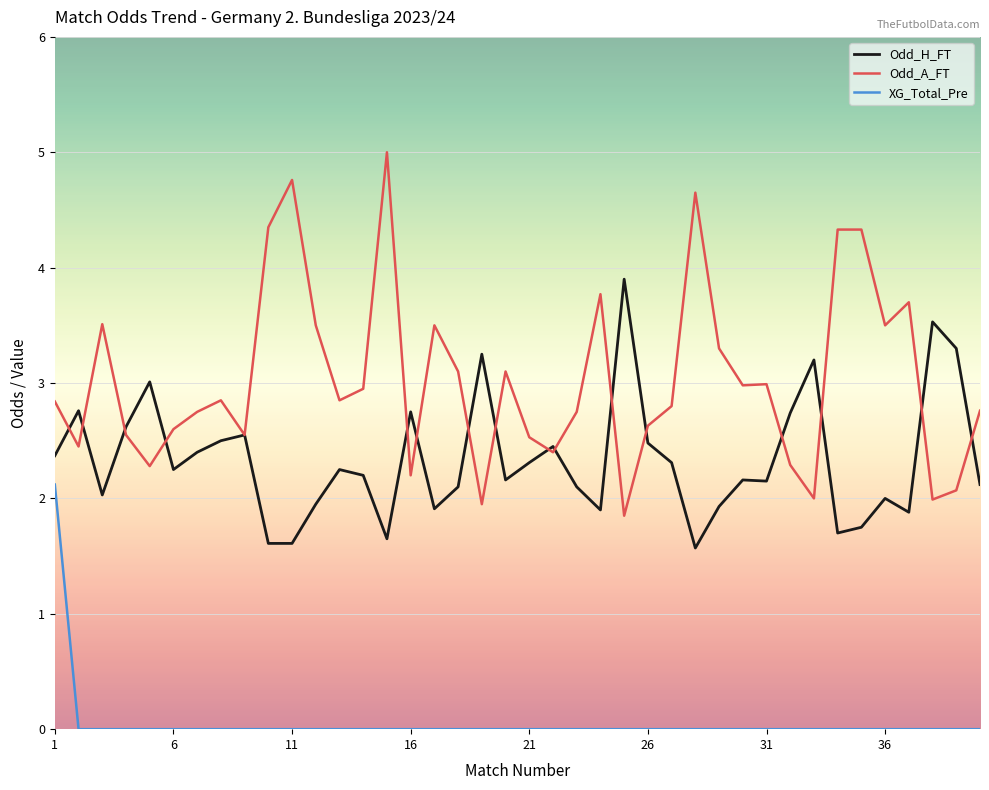

Does the chart have visible grid lines?

Yes